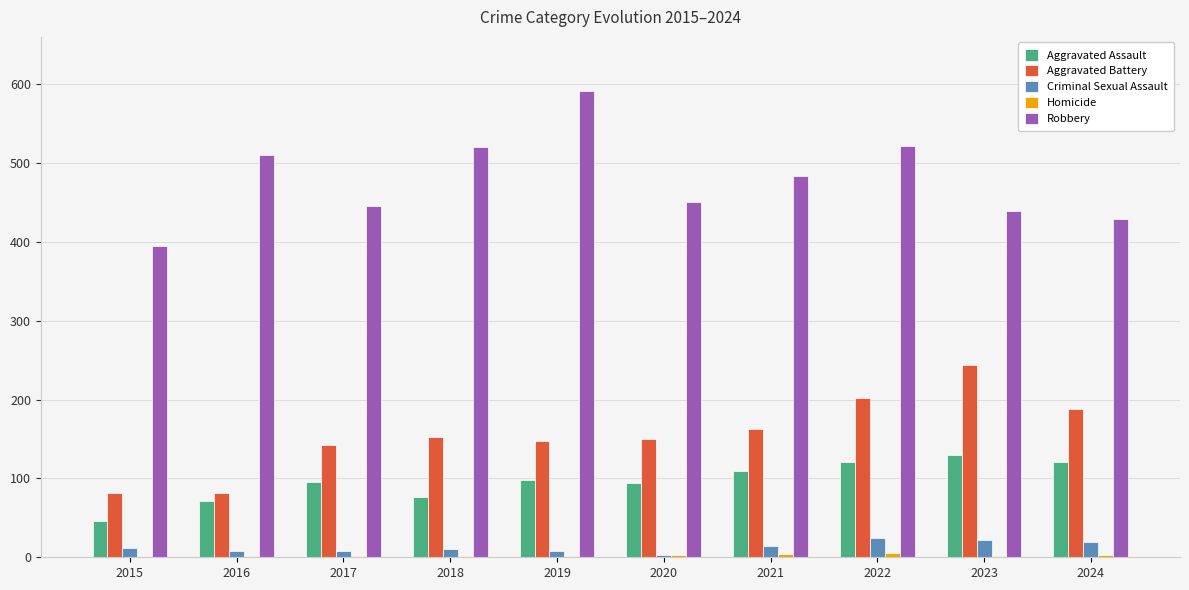

What is the maximum value shown in the chart?

591